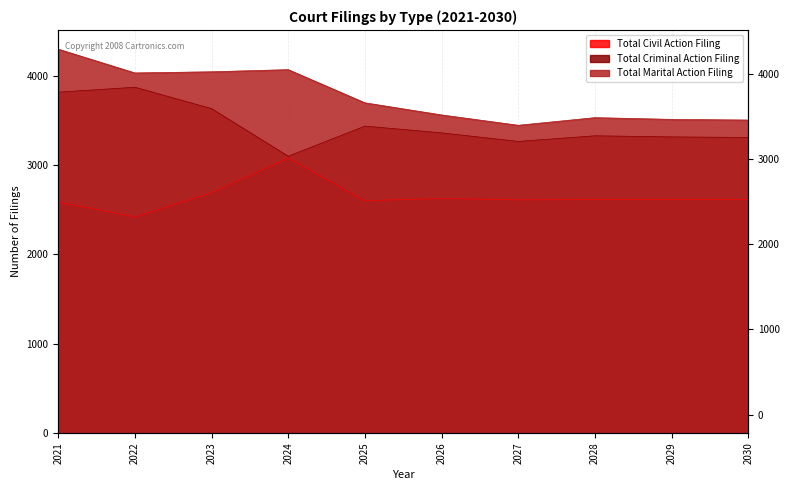

Rank the series by their maximum value, from highest to lowest.

Total Marital Action Filing, Total Criminal Action Filing, Total Civil Action Filing